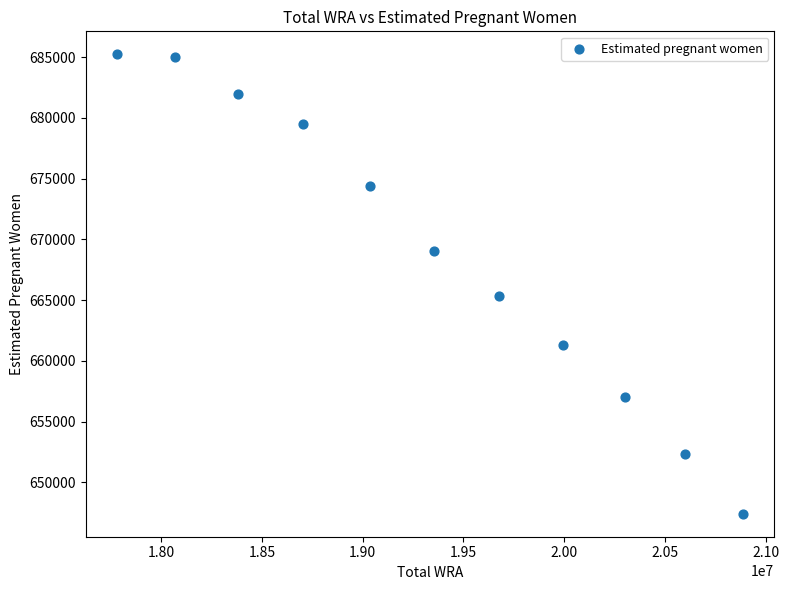

What is the range of Y values (max minus min)?

37827.6